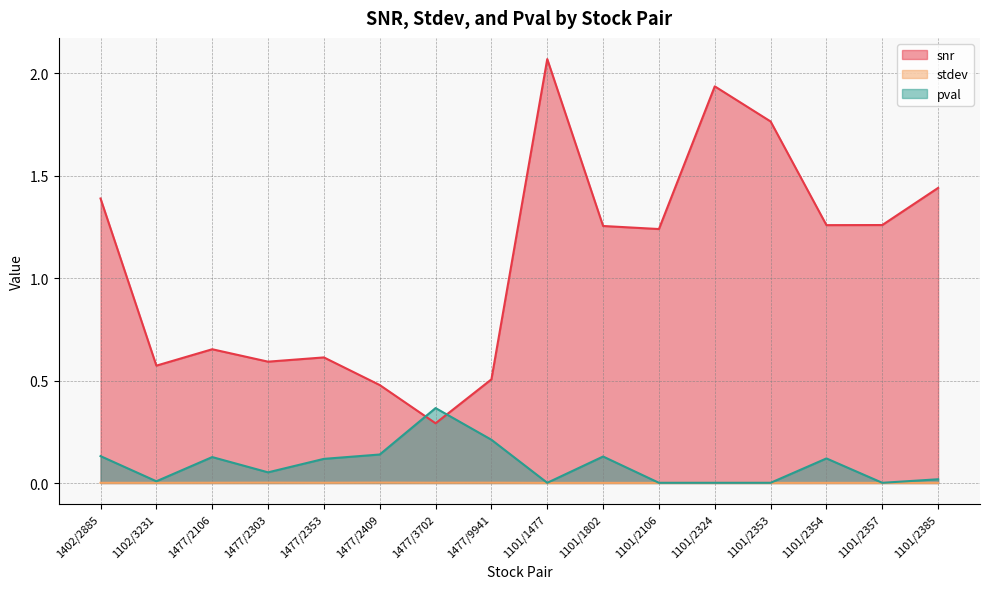

Is the value of snr at 1101/2324 greater than the value of stdev at 1101/1802?

Yes